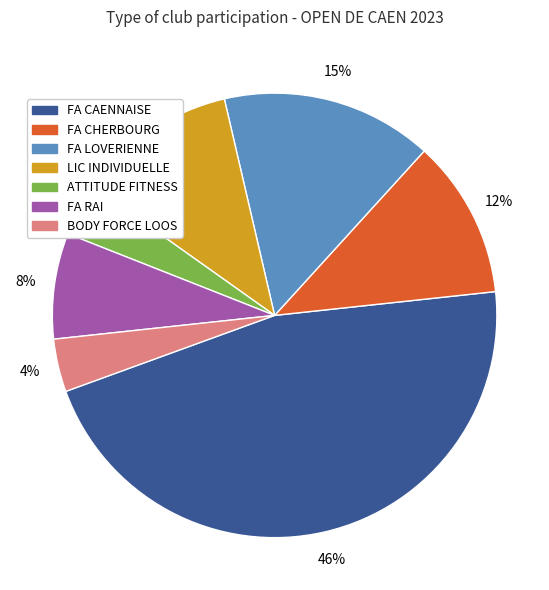

Do FA CAENNAISE and FA CHERBOURG together represent more than half of the pie?

Yes